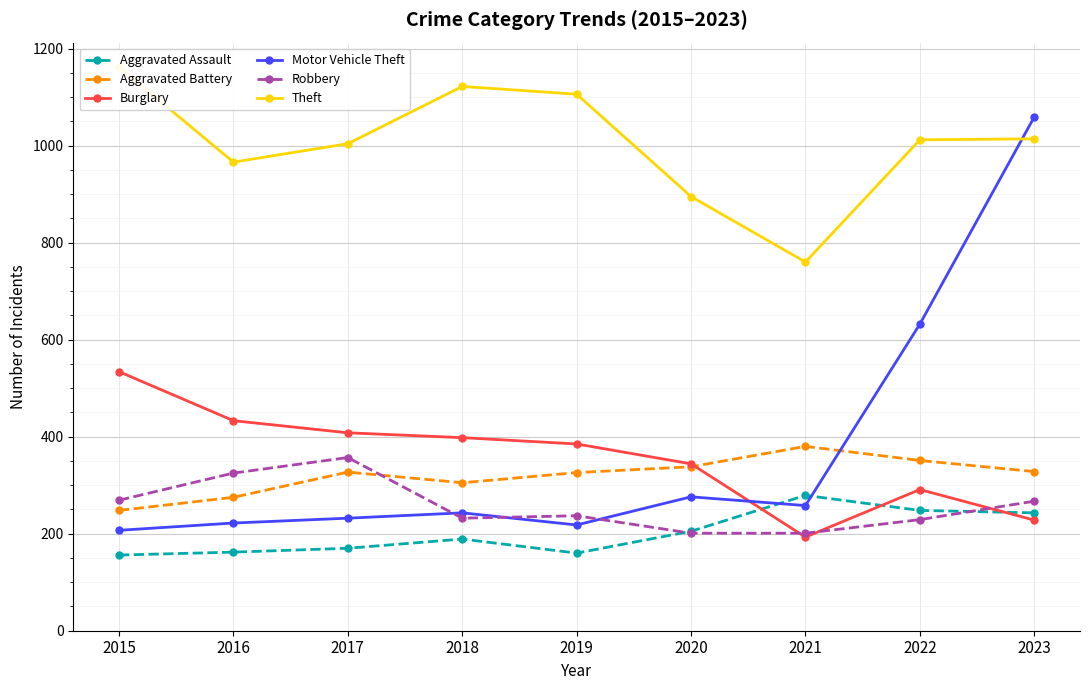

Reading left to right, list all the values displayed in this chart.

Aggravated Assault: 156	162	170	189	160	205	279	248	243
Aggravated Battery: 248	275	327	305	326	338	380	351	328
Burglary: 534	433	408	398	385	344	193	291	228
Motor Vehicle Theft: 207	222	232	243	218	276	258	632	1059
Robbery: 269	325	357	232	237	201	201	229	267
Theft: 1162	966	1004	1122	1106	895	760	1012	1014